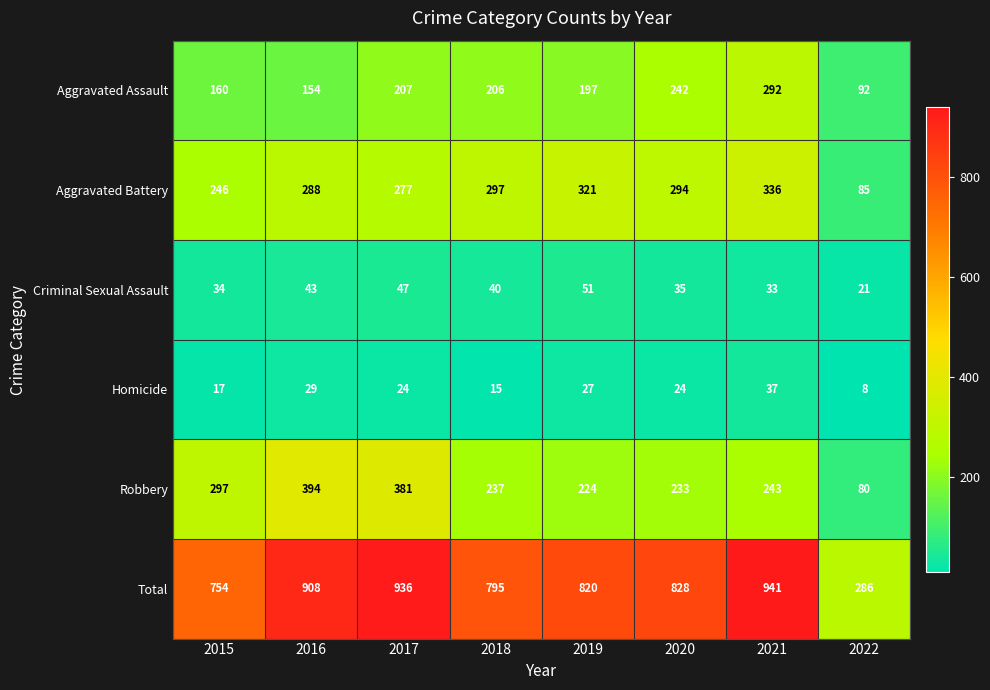

Which series has the largest range (max minus min)?

Total